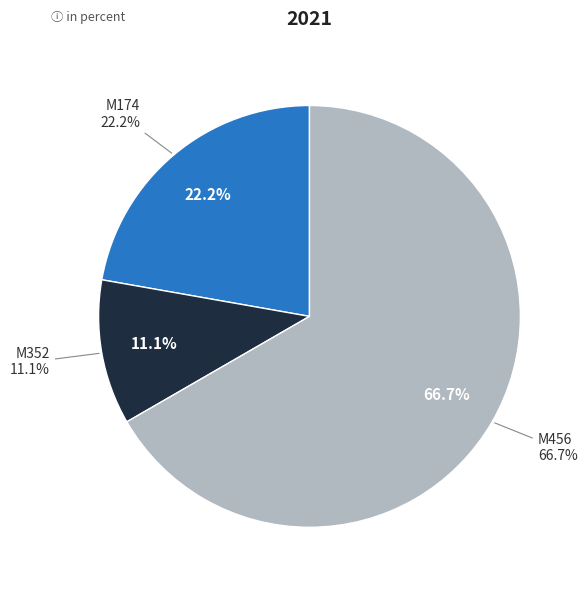

Combined, do M156 and M352 account for over 50%?

No